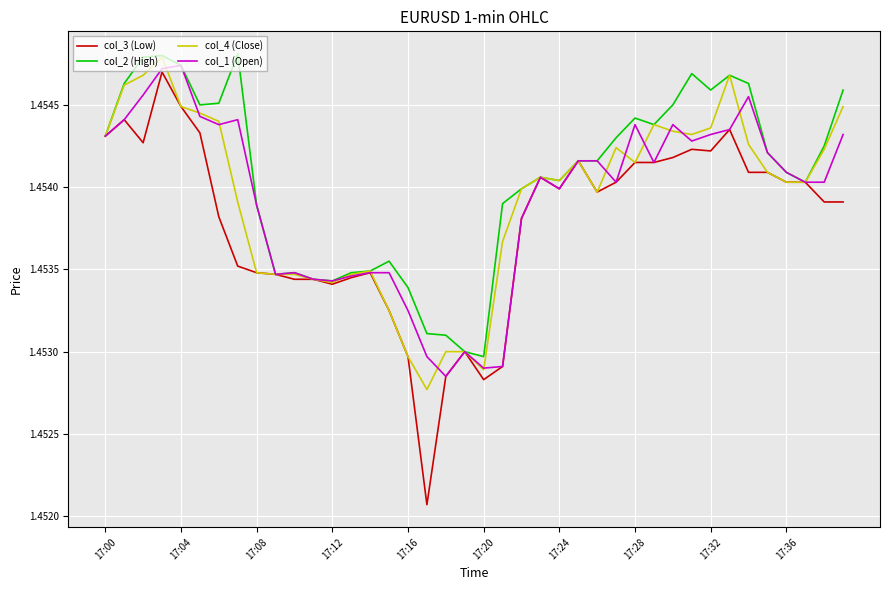

Which series has the largest range (max minus min)?

col_3 (Low)